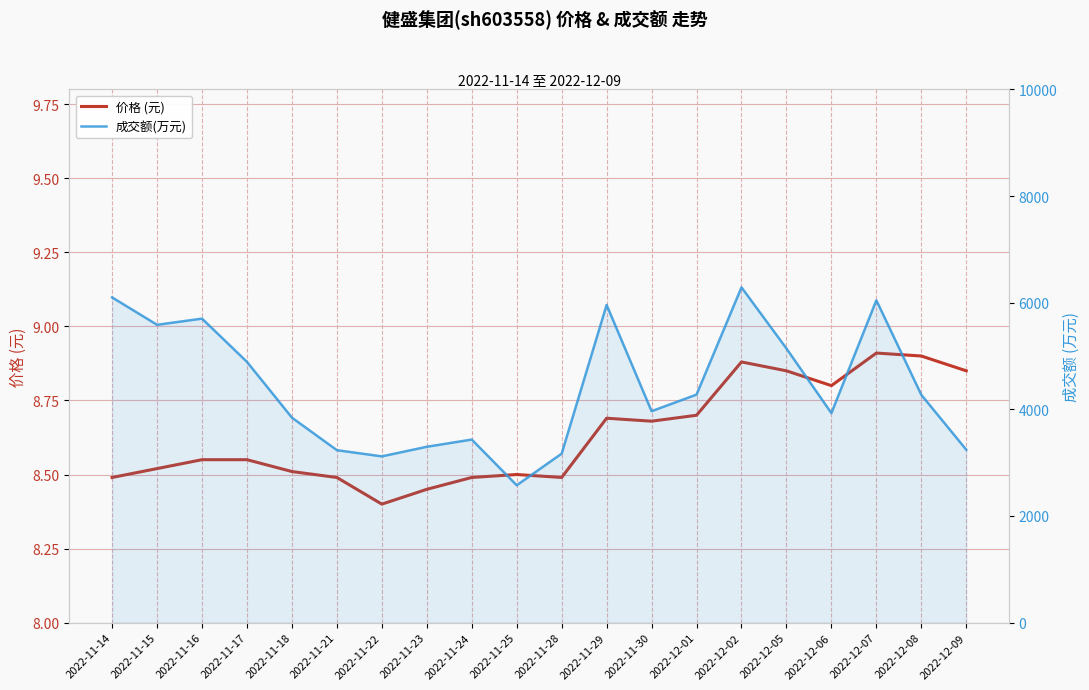

True or false: 价格 (元) and 成交额(万元) cross at least once.

False